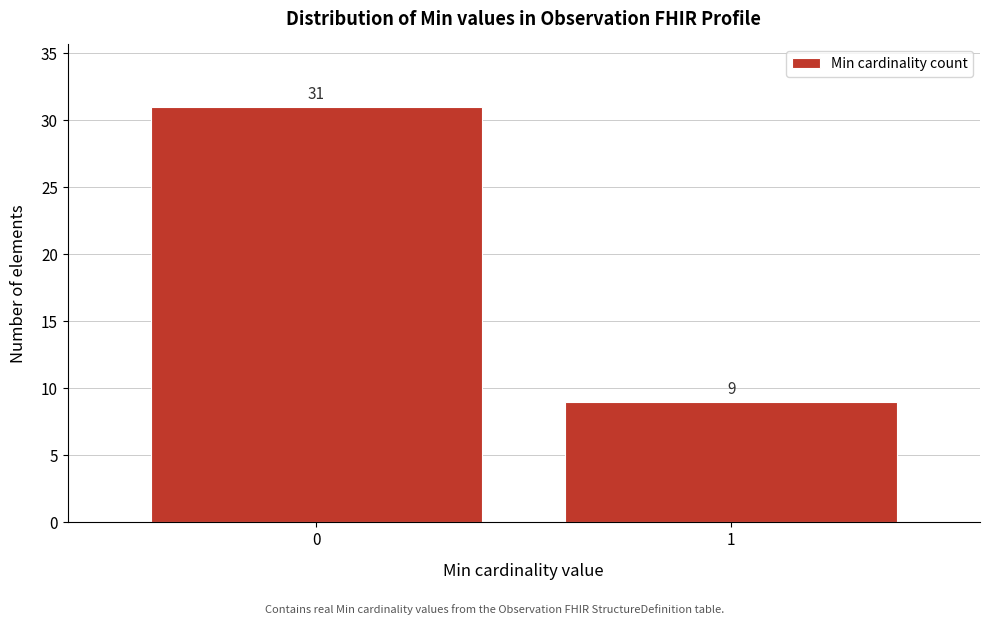

Reading left to right, list all the values displayed in this chart.

31	9